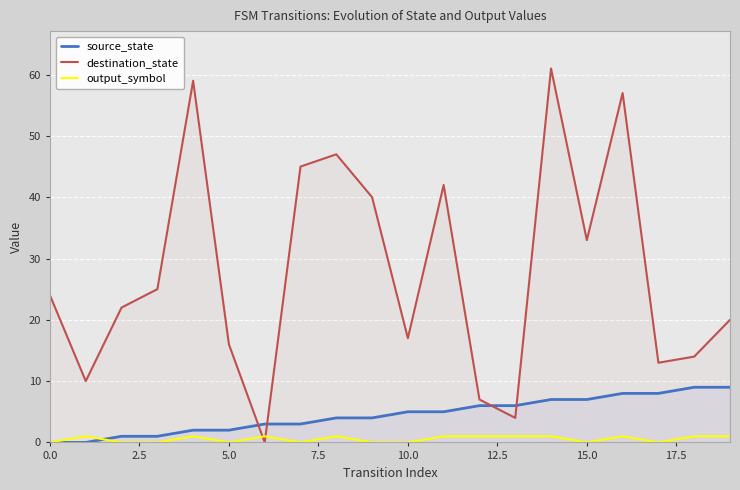

Which series ends up on top after the final intersection of source_state and destination_state?

destination_state